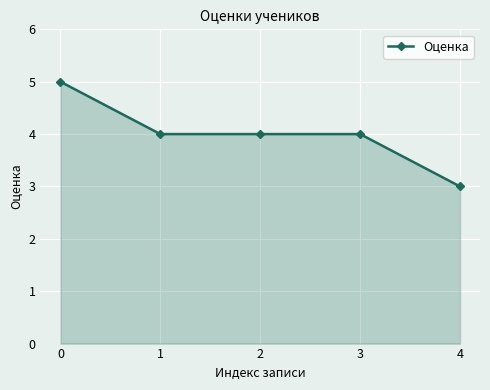

Does the chart have visible grid lines?

Yes